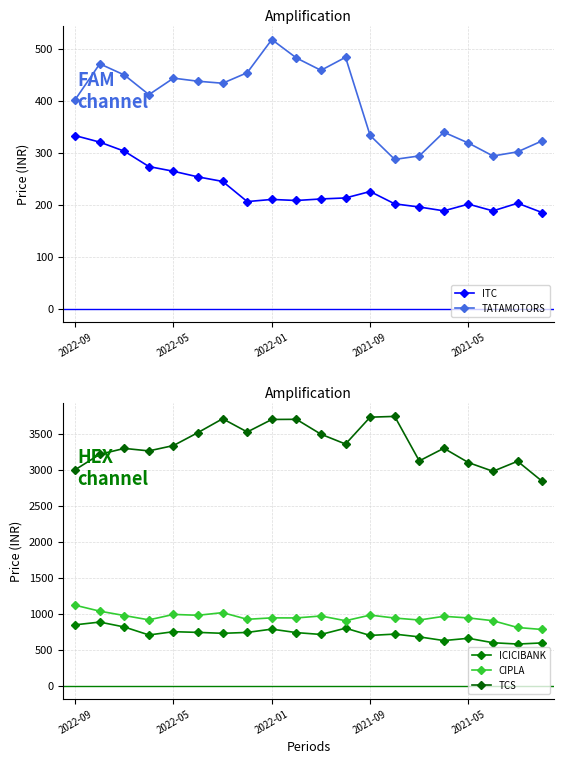

How many categories are shown in the chart?

20